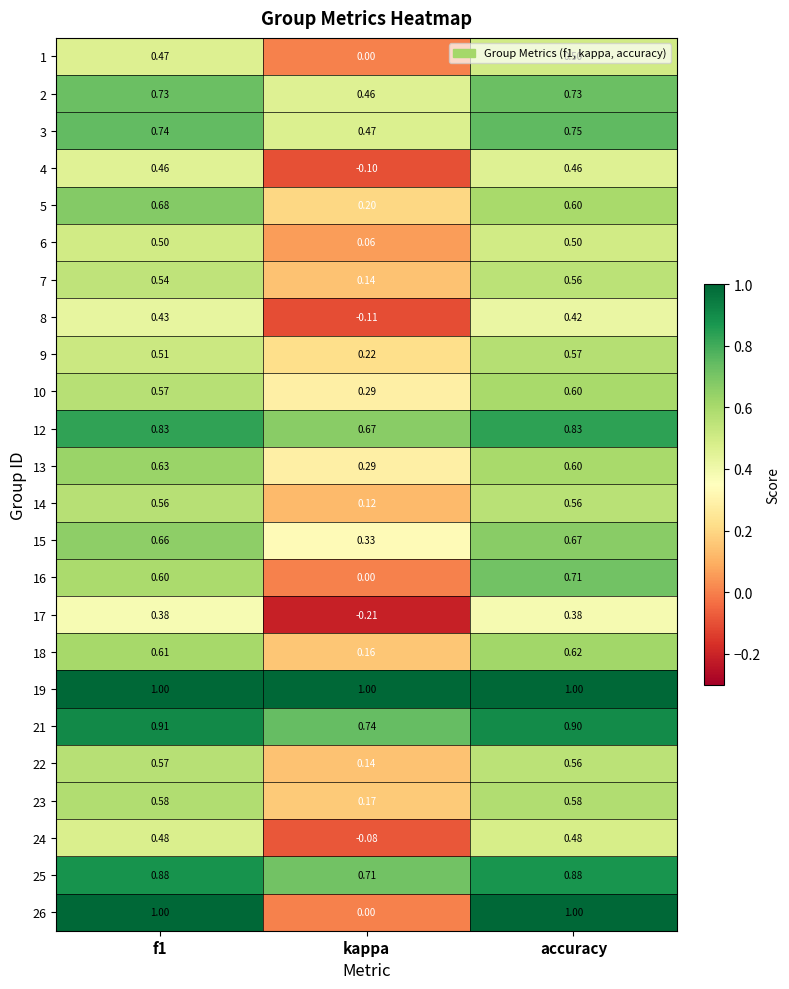

Where is 5 nearest to the value 0?

kappa